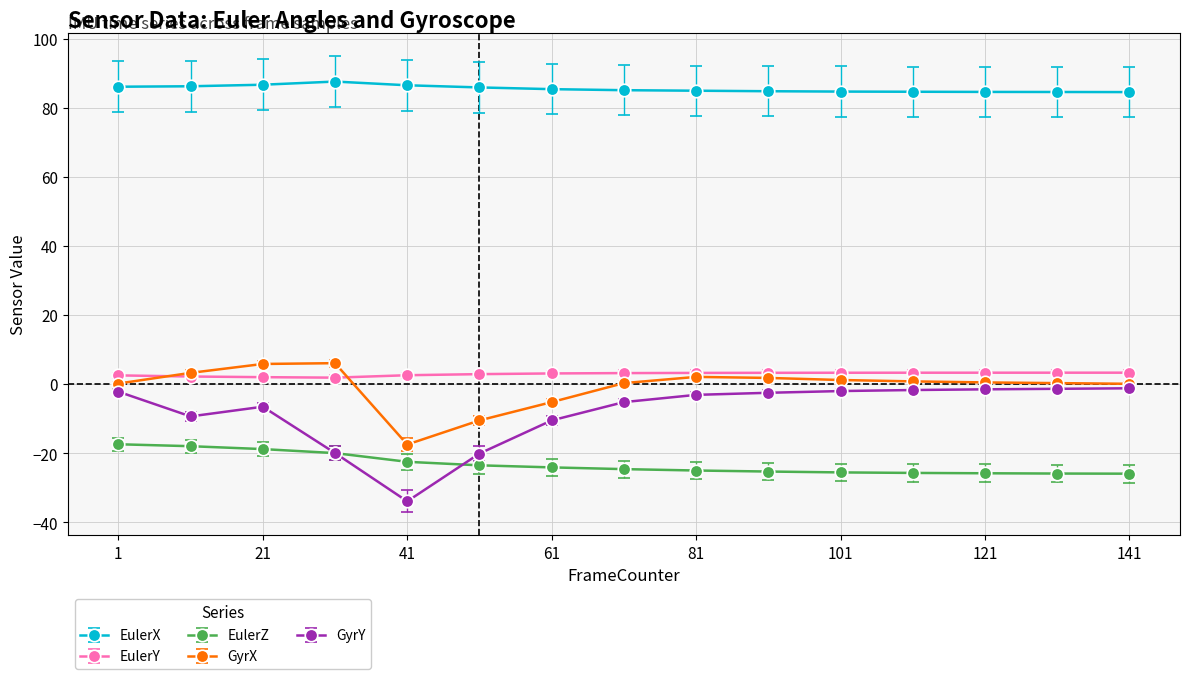

Rank the series by their maximum value, from lowest to highest.

EulerZ, GyrY, EulerY, GyrX, EulerX